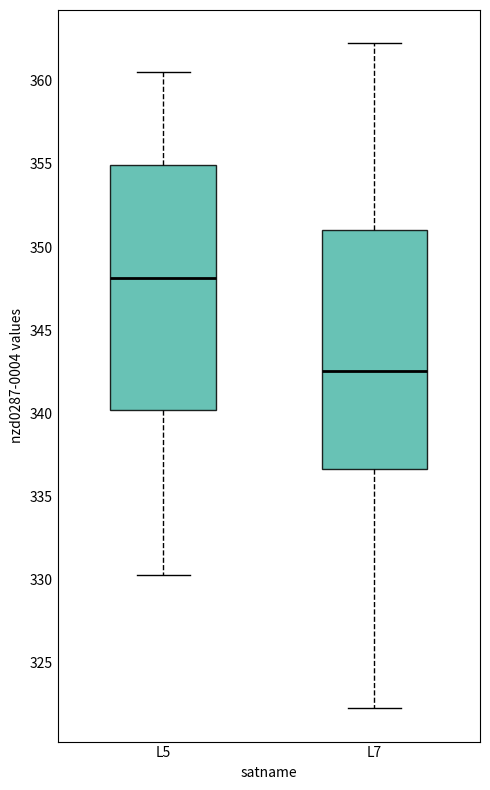

Which box's median line is the lowest?

L7